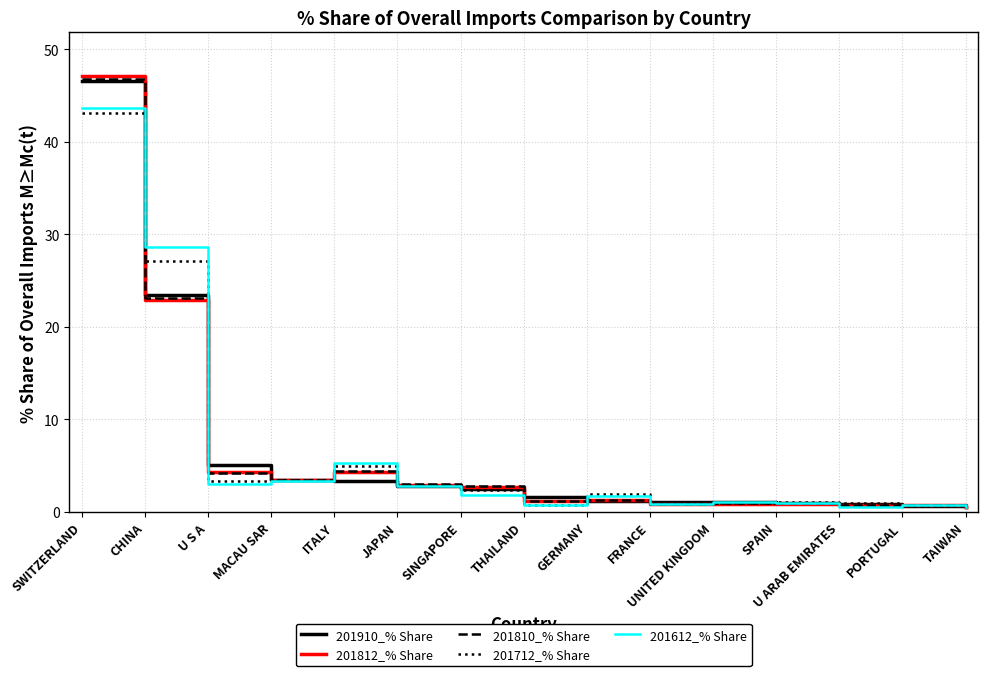

Does the chart display data point markers on the line(s)?

No